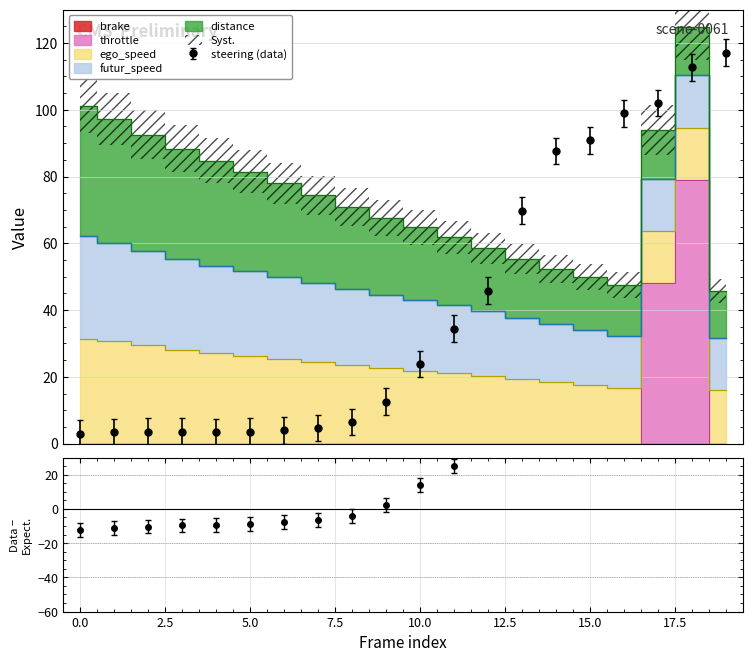

What is the difference between the highest and lowest values at 4?

31.4